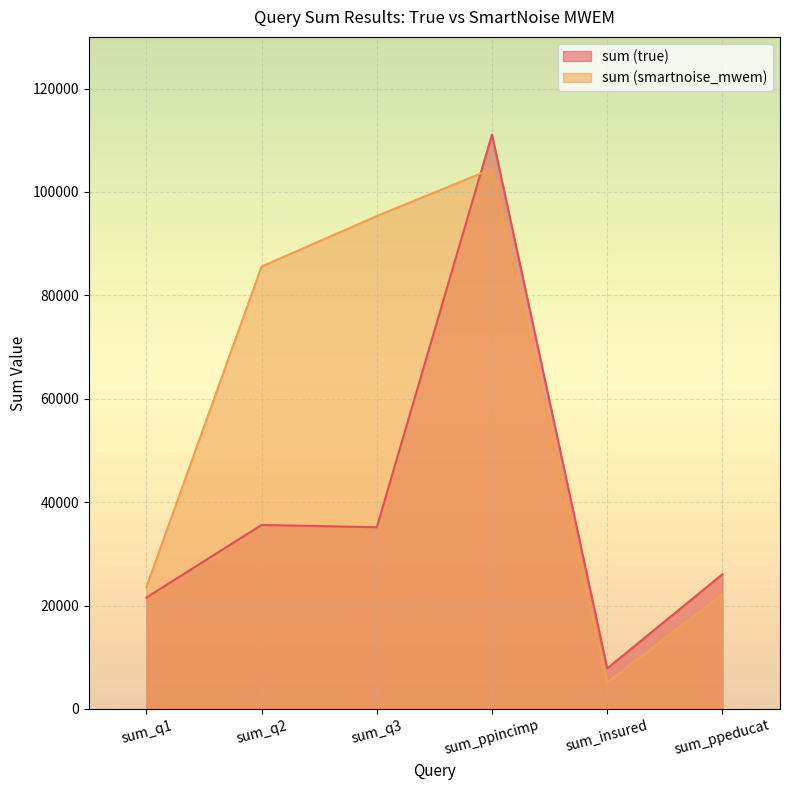

What are all the series names shown in the legend?

sum (true), sum (smartnoise_mwem)